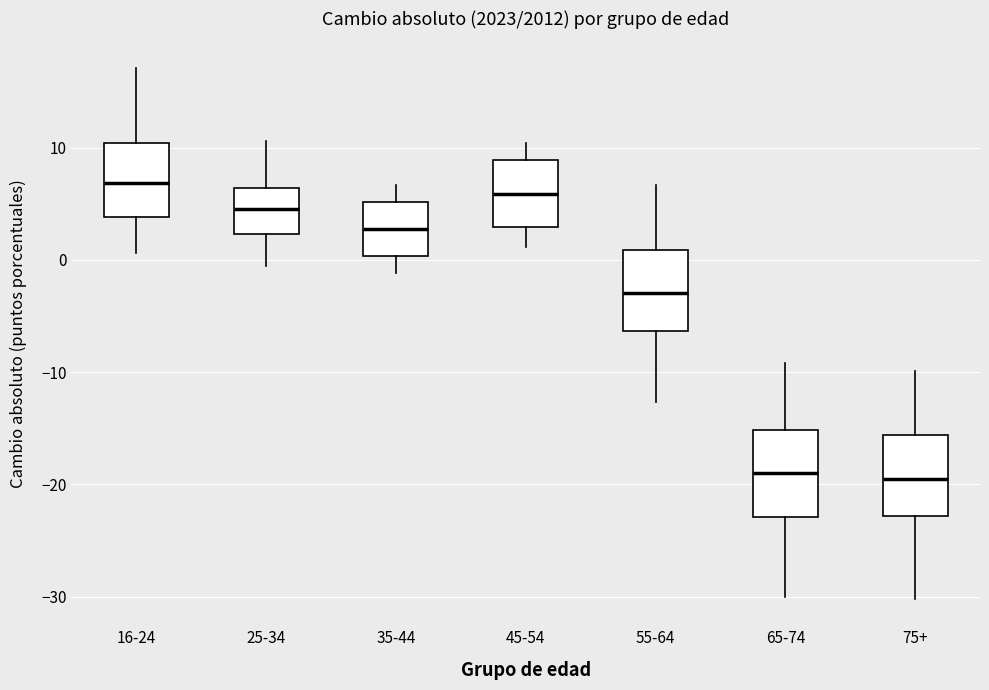

Reading left to right, transcribe this box plot: for each box, give where its median line is, the range the box spans, and where its two whiskers end, as read against the y-axis. The values are not printed on the chart, so give them approximately, as read against the axis.

16-24: median 7, box 4 to 10, whiskers 1 to 17
25-34: median 5, box 2 to 6, whiskers -1 to 11
35-44: median 3, box 0 to 5, whiskers -1 to 7
45-54: median 6, box 3 to 9, whiskers 1 to 10
55-64: median -3, box -6 to 1, whiskers -13 to 7
65-74: median -19, box -23 to -15, whiskers -30 to -9
75+: median -20, box -23 to -16, whiskers -30 to -10